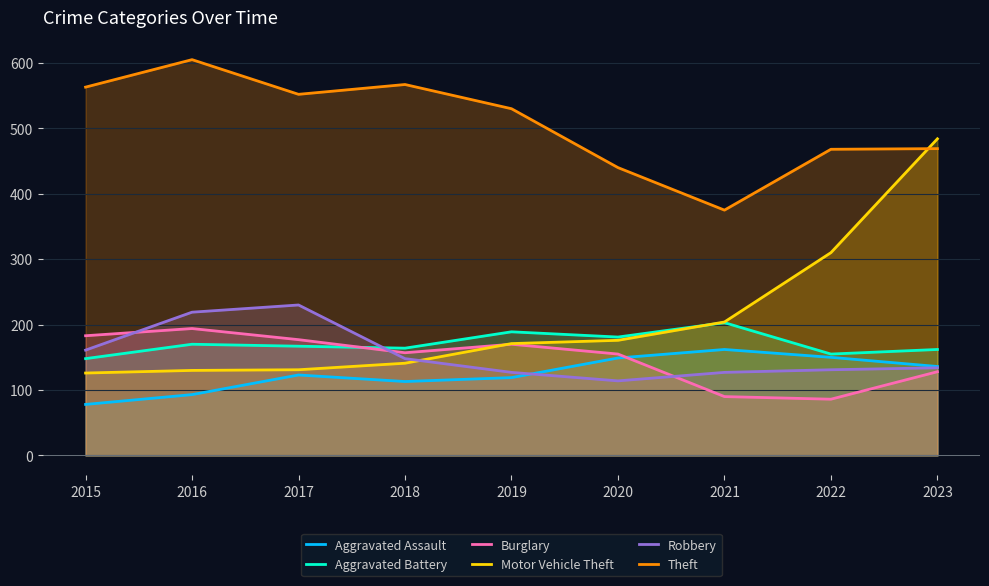

Does the chart display data point markers on the line(s)?

No